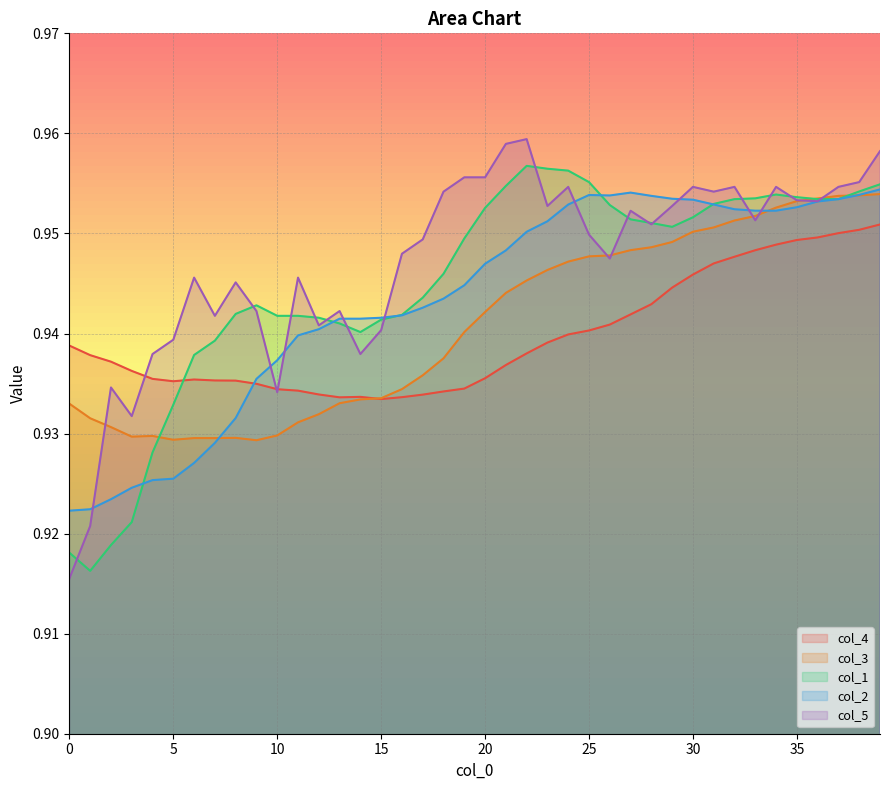

Count the col_2 values in the range 0 to 1.

40